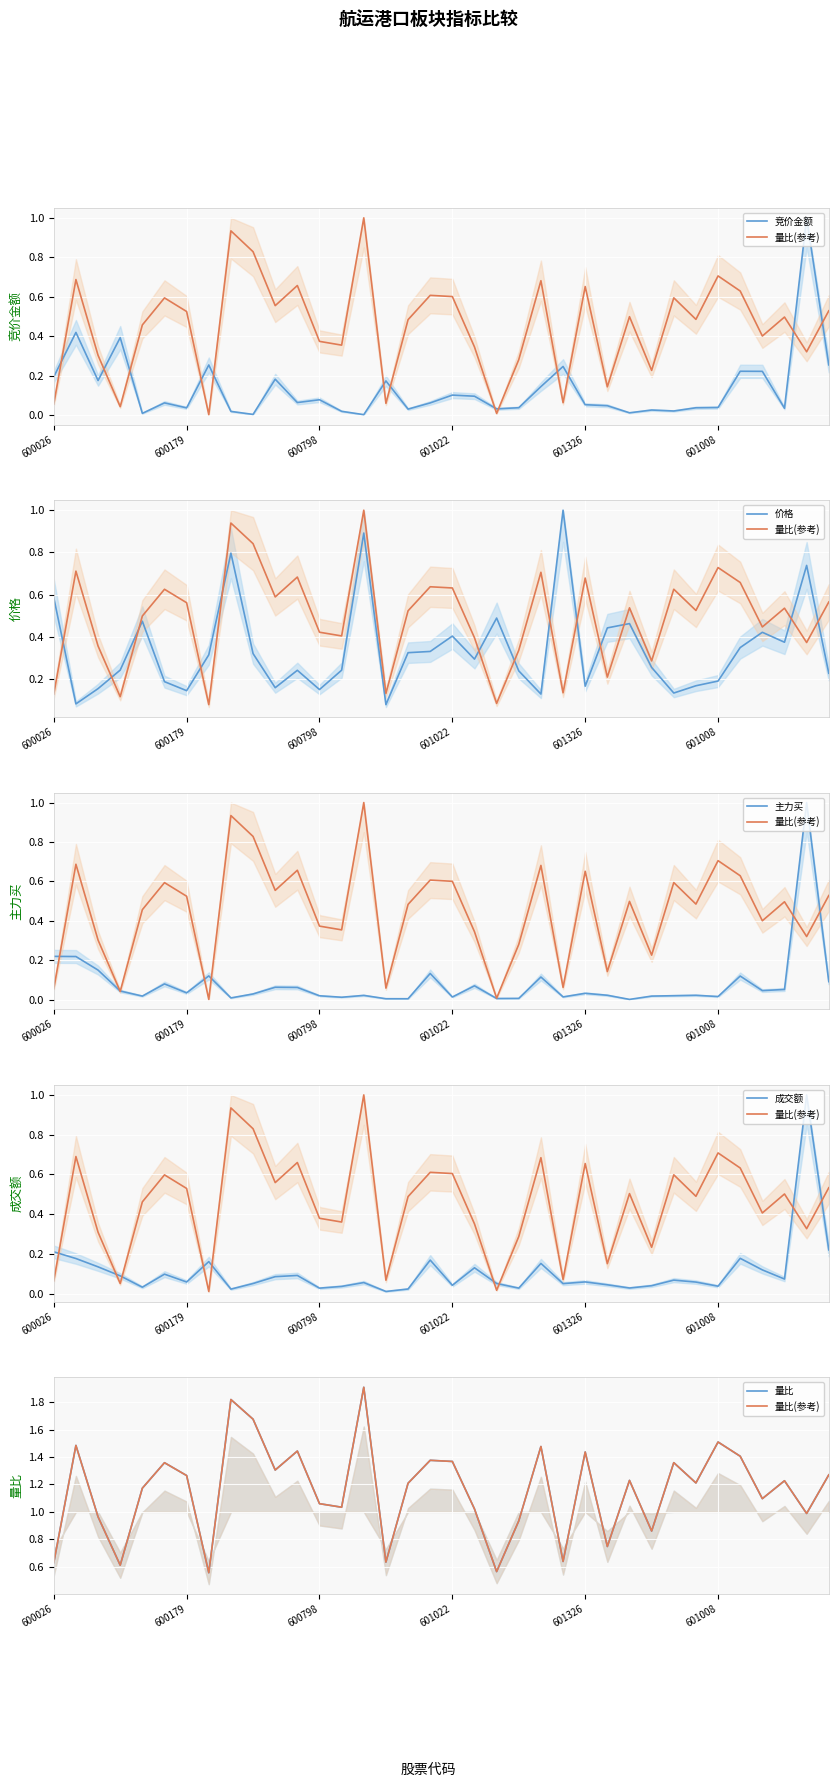

Which series has the largest range (max minus min)?

量比(参考)